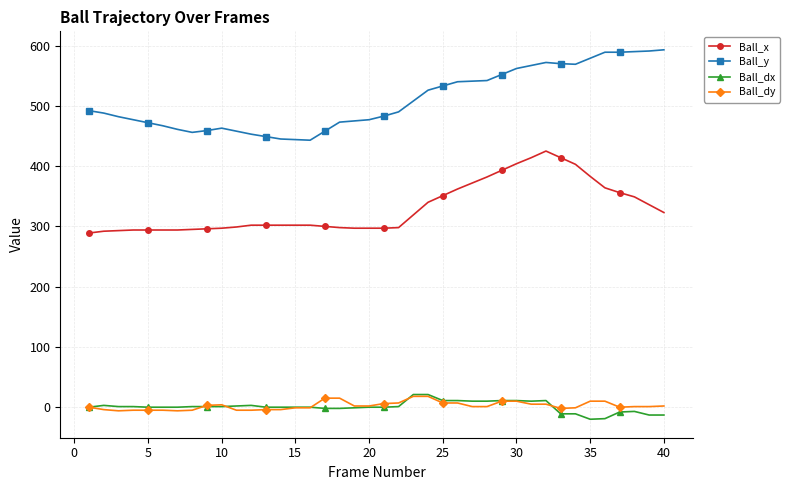

Which series has the largest total across all categories?

Ball_y